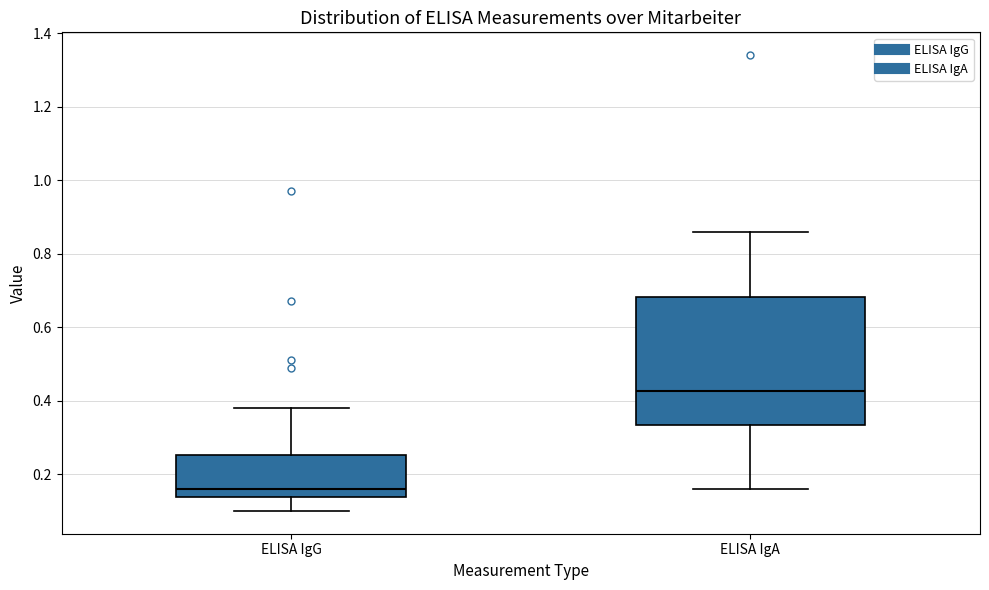

Reading left to right, read every box against the y-axis: the position of its median line, the range the box covers, and the ends of its whiskers. The values are not printed on the chart, so give them approximately, as read against the axis.

ELISA IgG: median 0.16, box 0.14 to 0.26, whiskers 0.10 to 0.38
ELISA IgA: median 0.42, box 0.34 to 0.68, whiskers 0.16 to 0.86